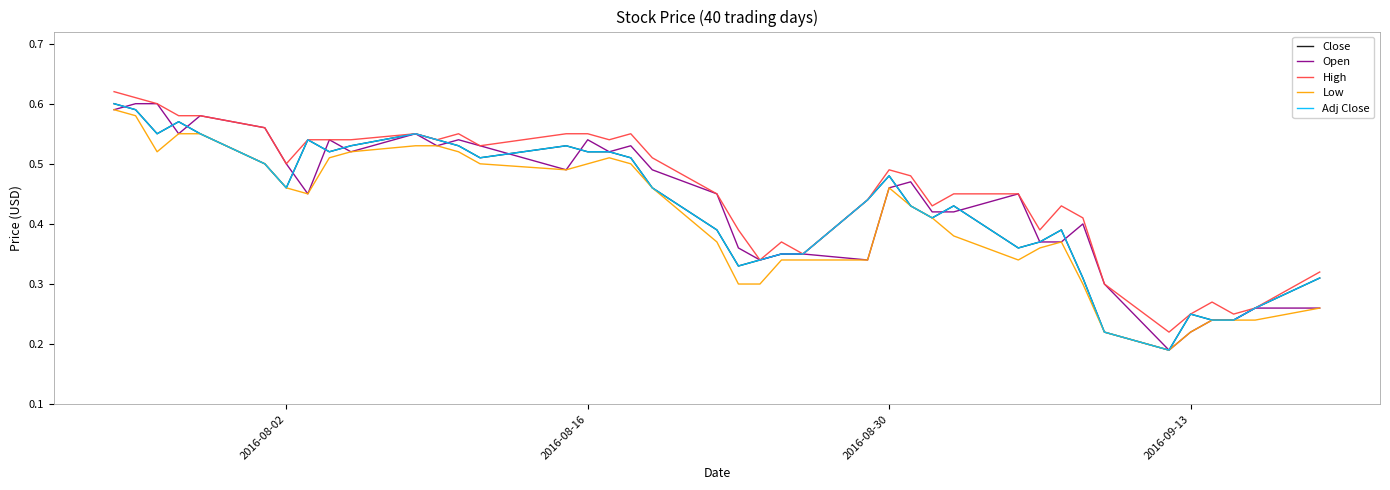

Which series has the largest total across all categories?

High